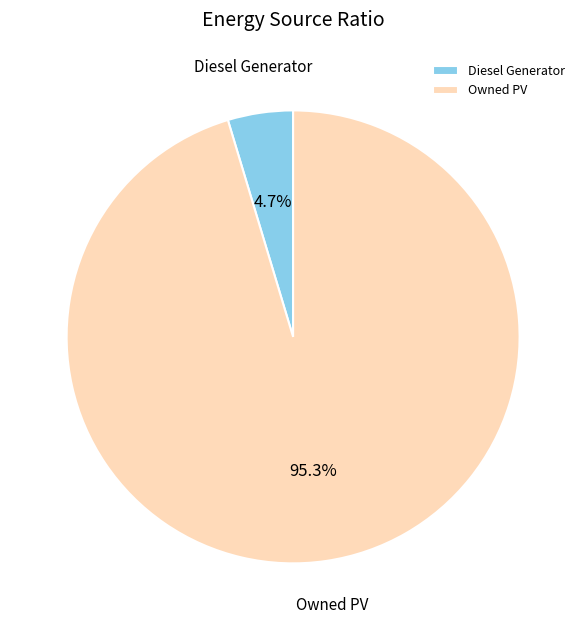

How much of the chart is everything except Owned PV?

4.7%